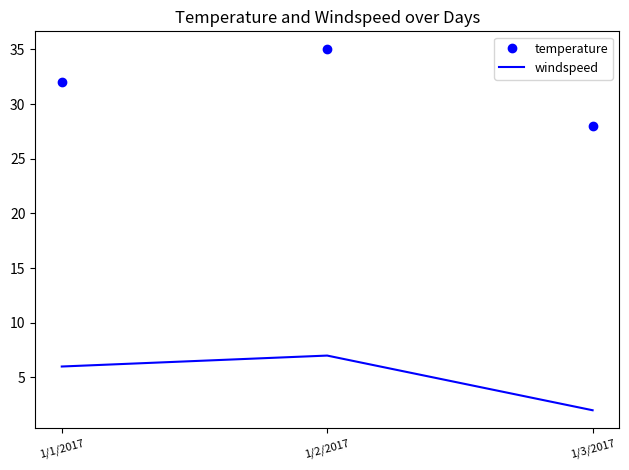

Where is temperature nearest to the value 31?

1/1/2017